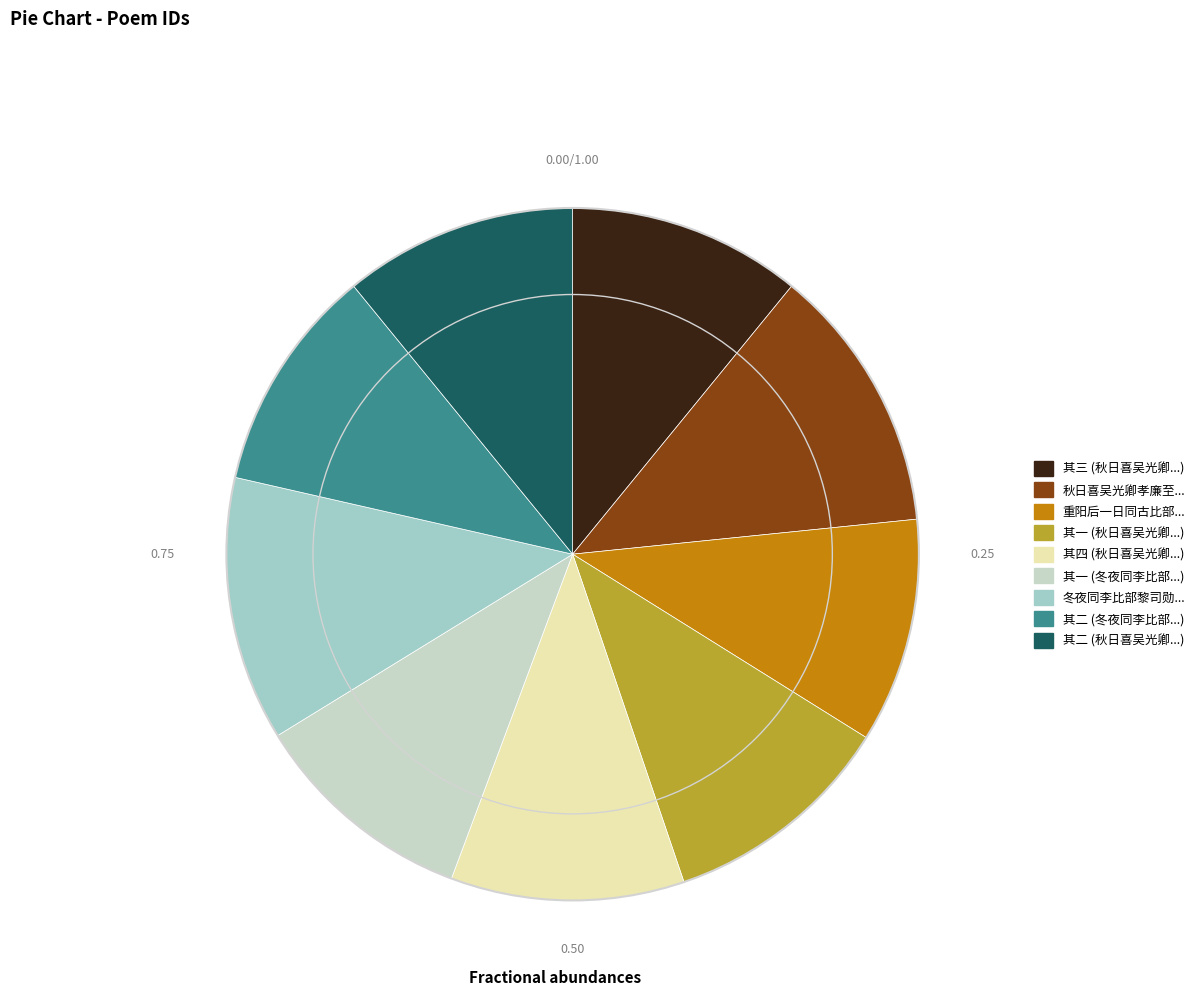

Does 冬夜同李比部黎司勋... represent more than half of the total?

No